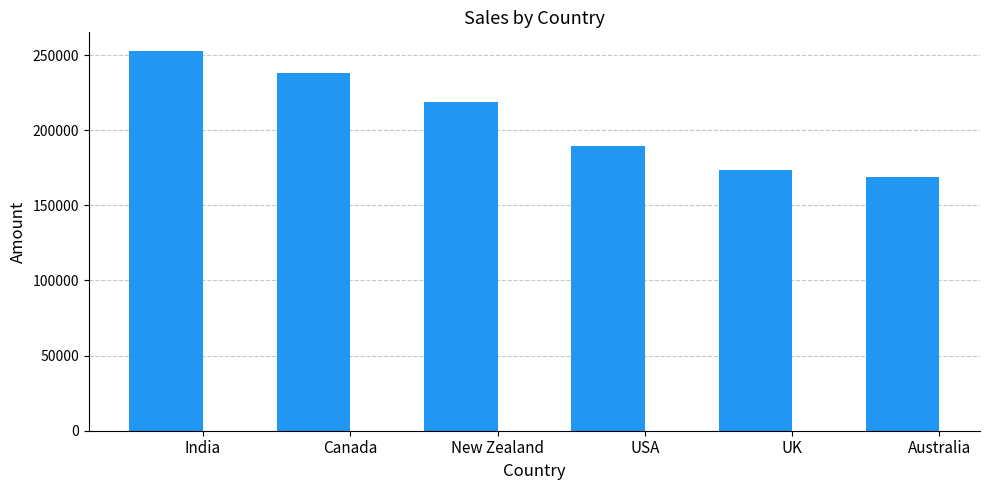

The value at Australia is 54336. True or false?

False